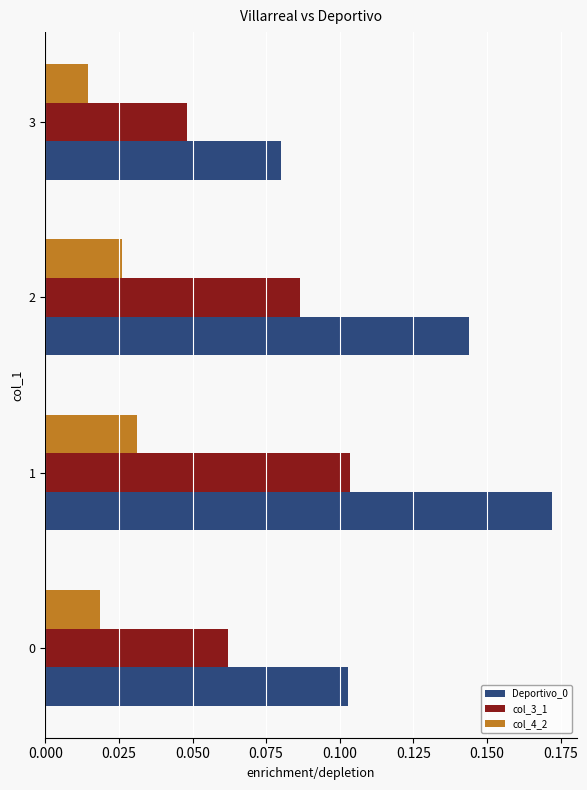

Is the value of col_3_1 at 1 greater than the value of Deportivo_0 at 1?

No